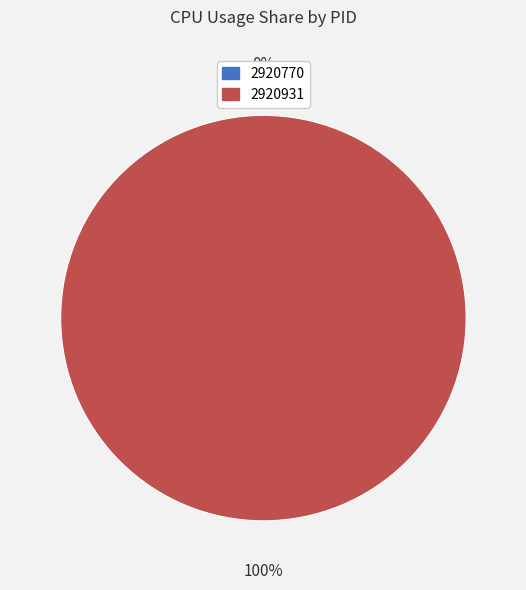

Which category has the biggest portion of the pie?

2920931